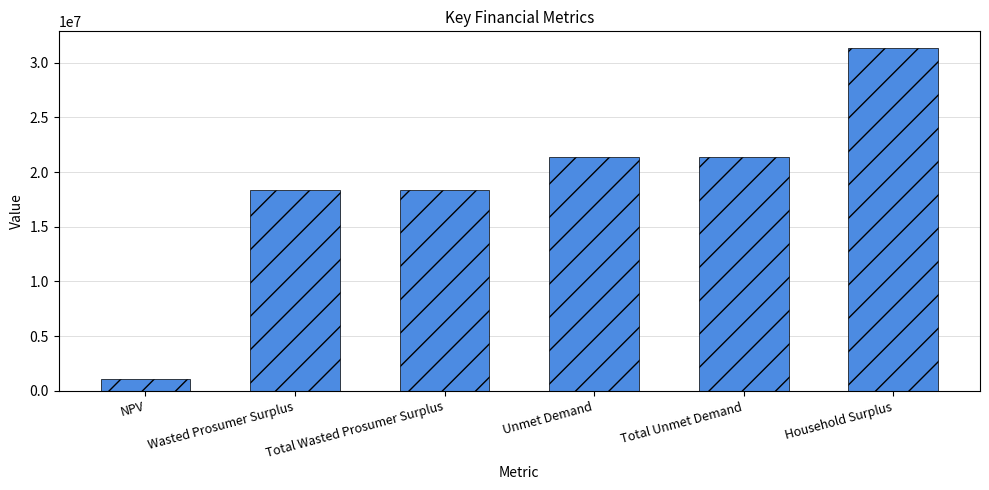

Count the number of categories in the chart.

6